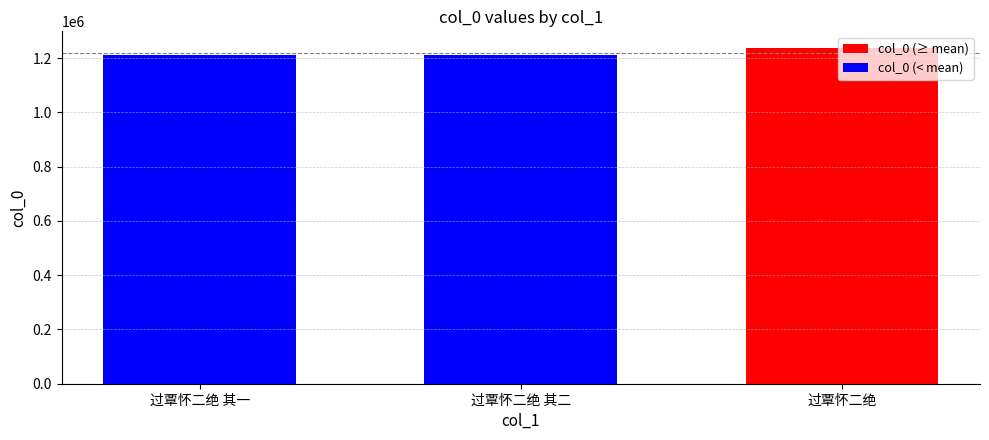

The value at 过覃怀二绝 其一 is 1209750. True or false?

True